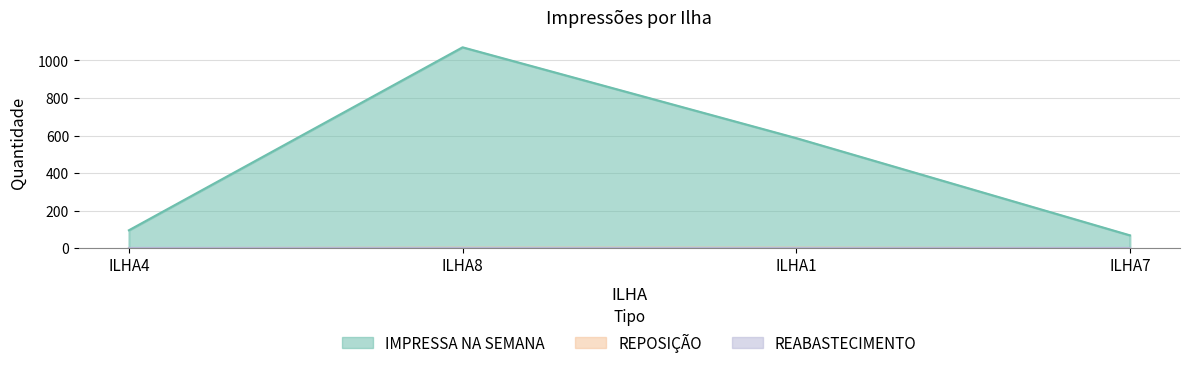

True or false: IMPRESSA NA SEMANA and REPOSIÇÃO intersect in this chart.

False